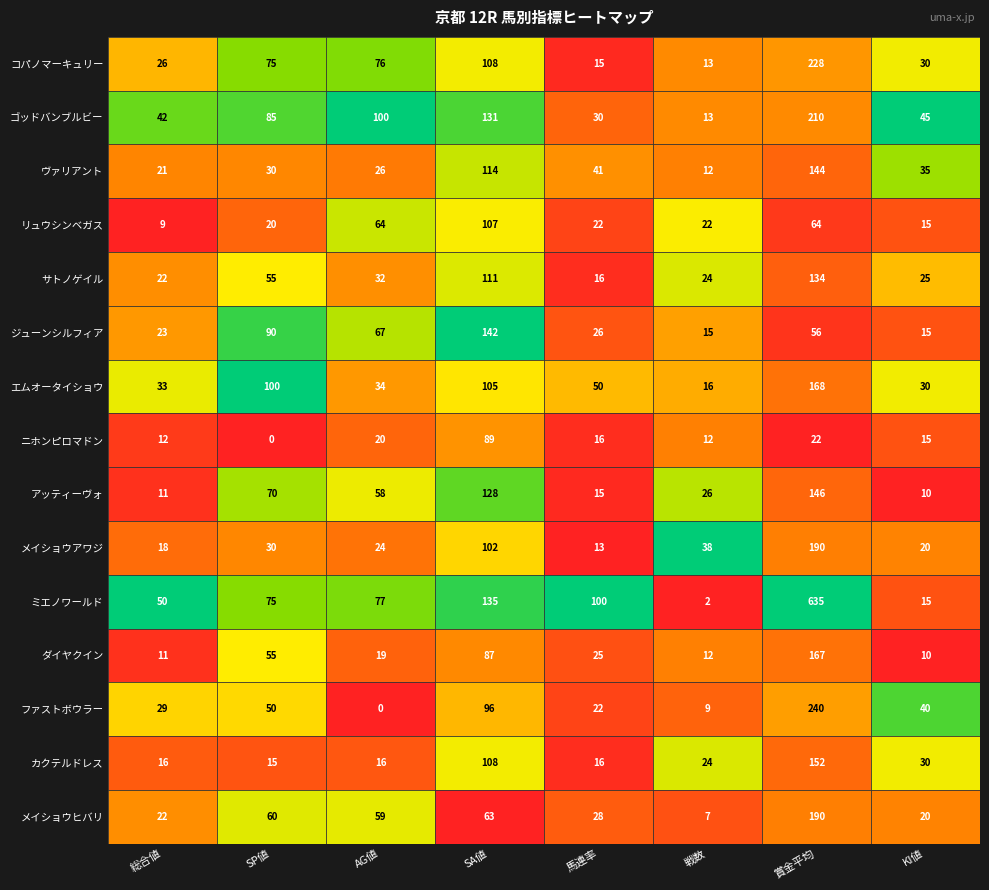

True or false: ゴッドバンブルビー has a value of 50 at 賞金平均.

False